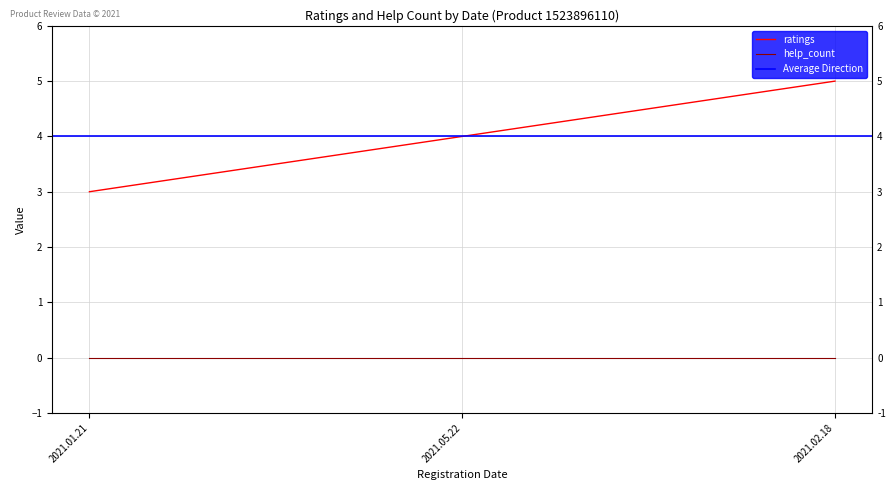

How many data points does each series have?

3